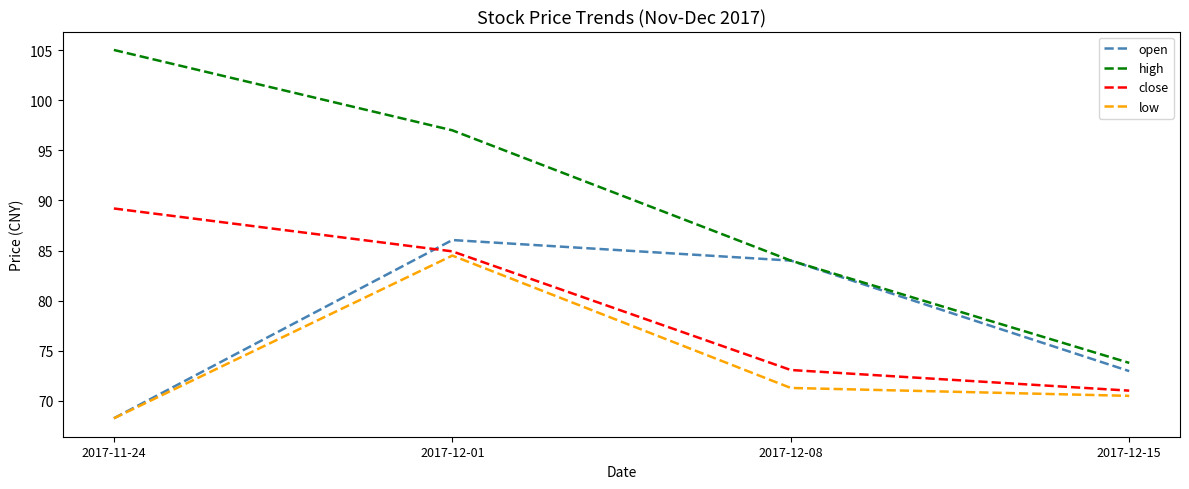

True or false: low and high cross at least once.

False